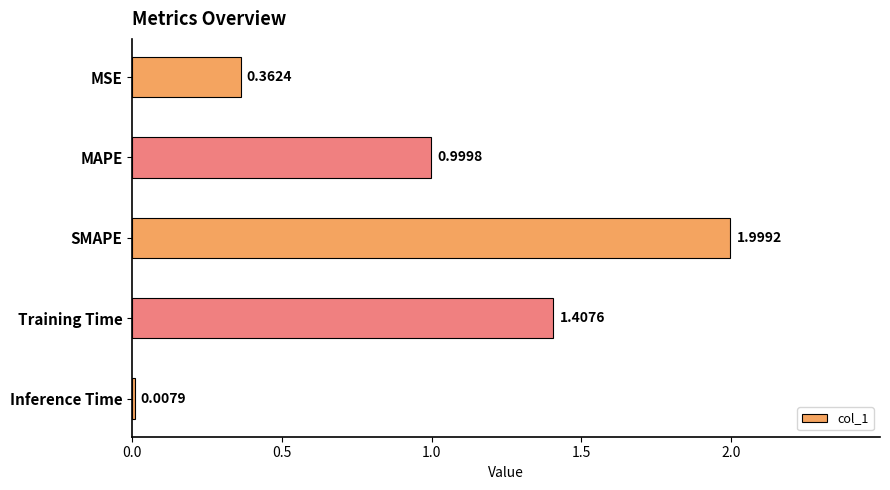

At which label is the value closest to 1?

MAPE